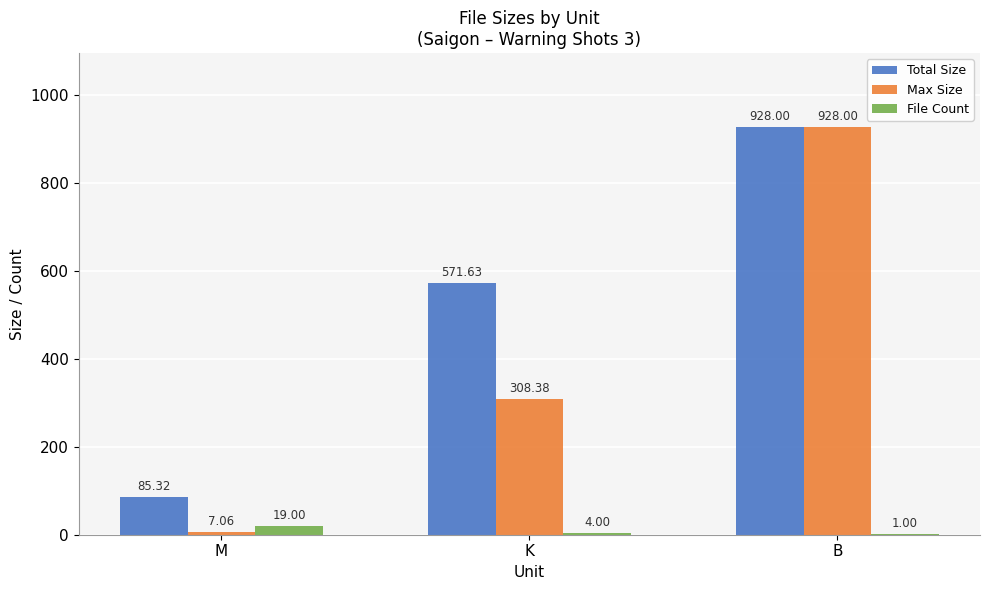

What is the sum of all File Count values?

24.0